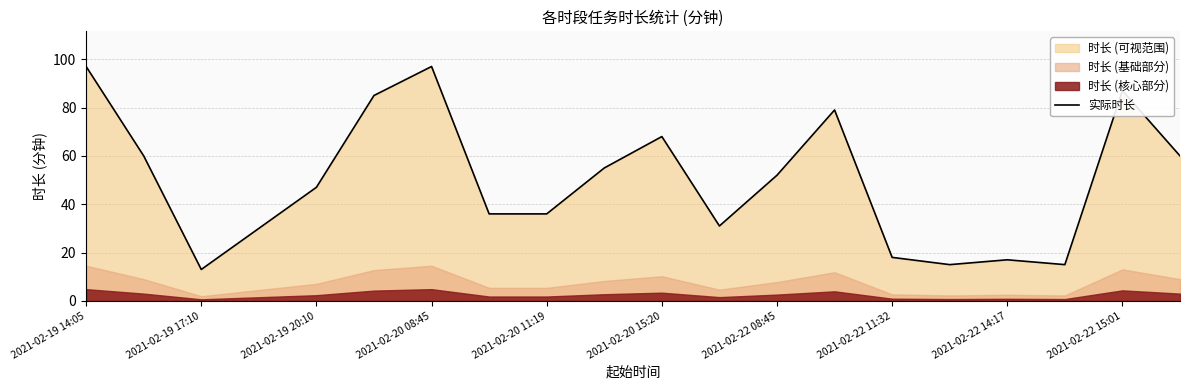

Reading right to left, list all the values displayed in this chart.

60	87	15	17	15	18	79	52	31	68	55	36	36	97	85	47	30	13	60	97